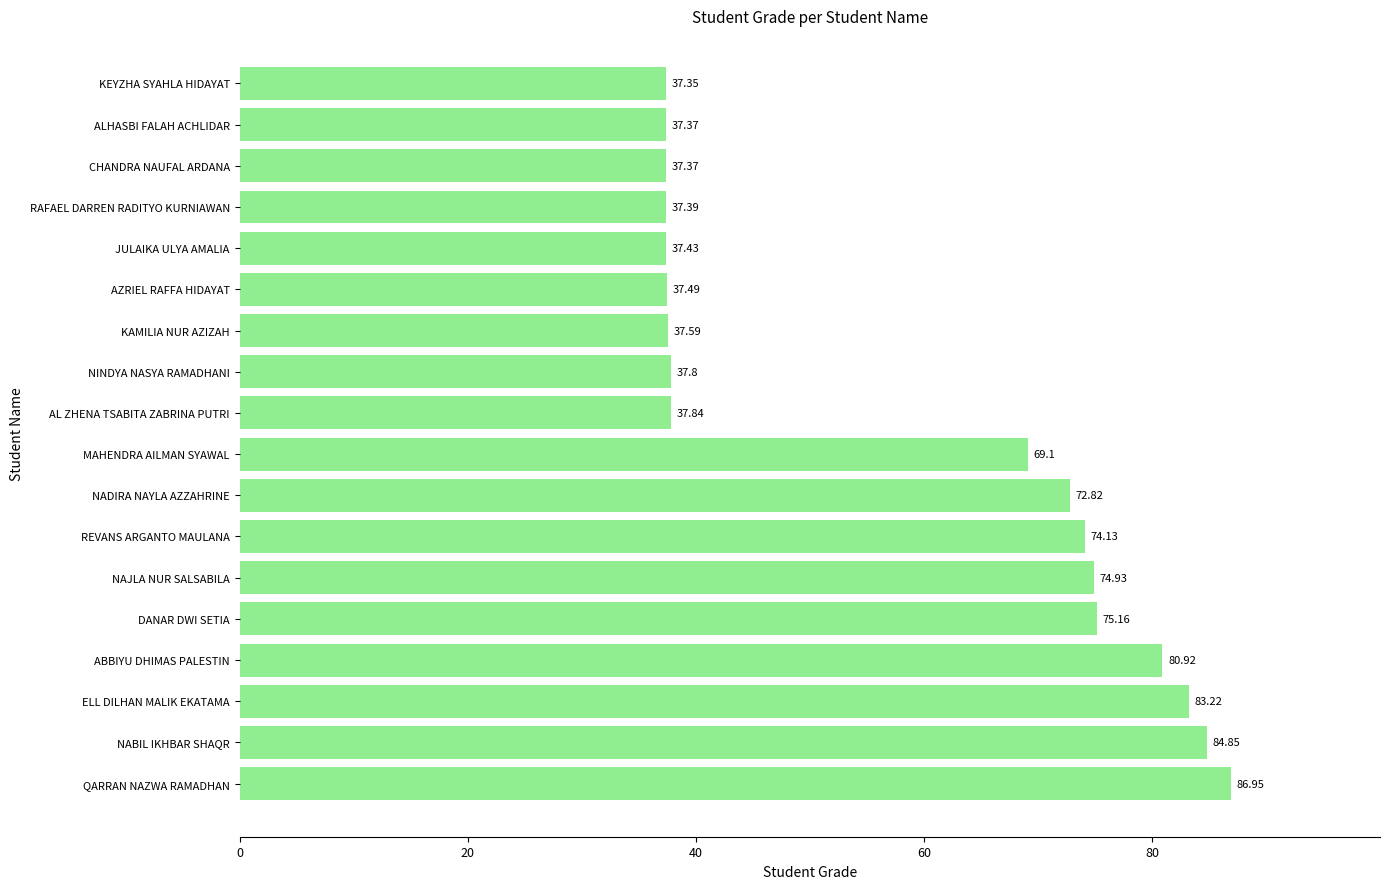

Where is the data nearest to the value 62?

MAHENDRA AILMAN SYAWAL